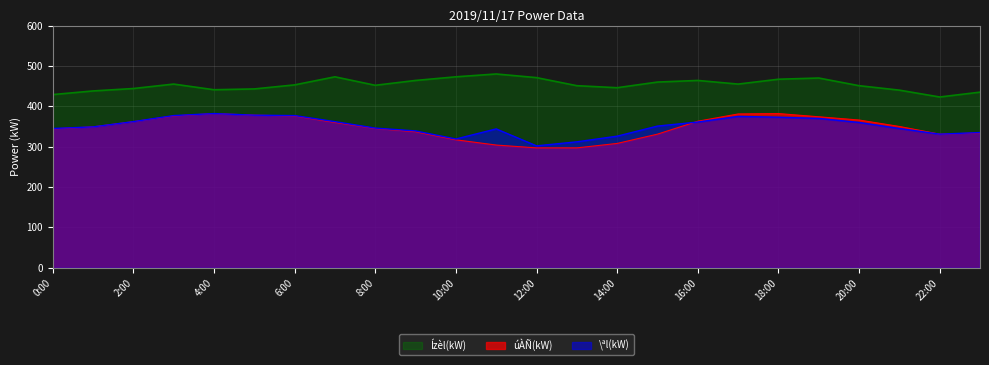

How many lines are shown in the chart?

3